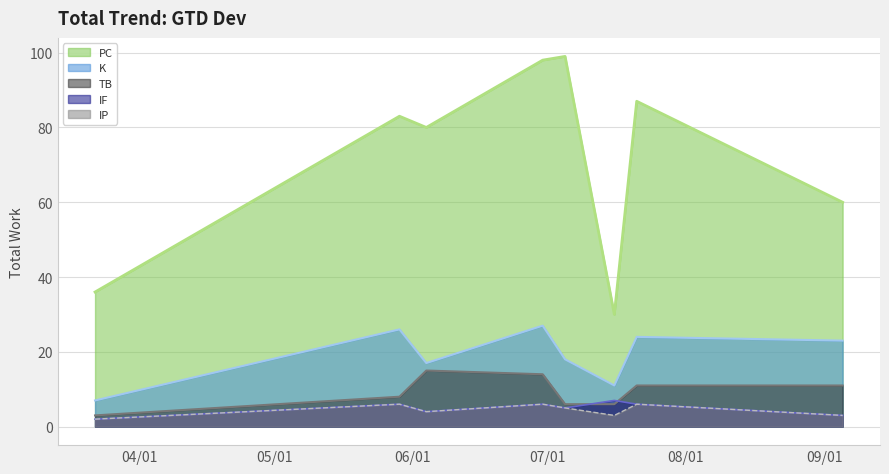

What is the sum of all IF values?

39